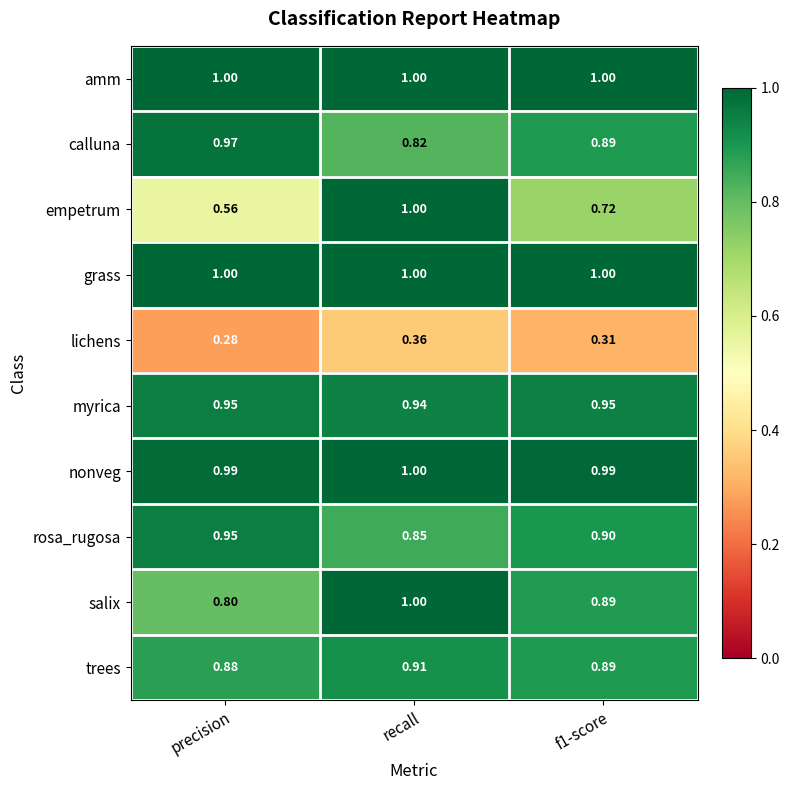

At which category does the chart reach its minimum across all series?

precision